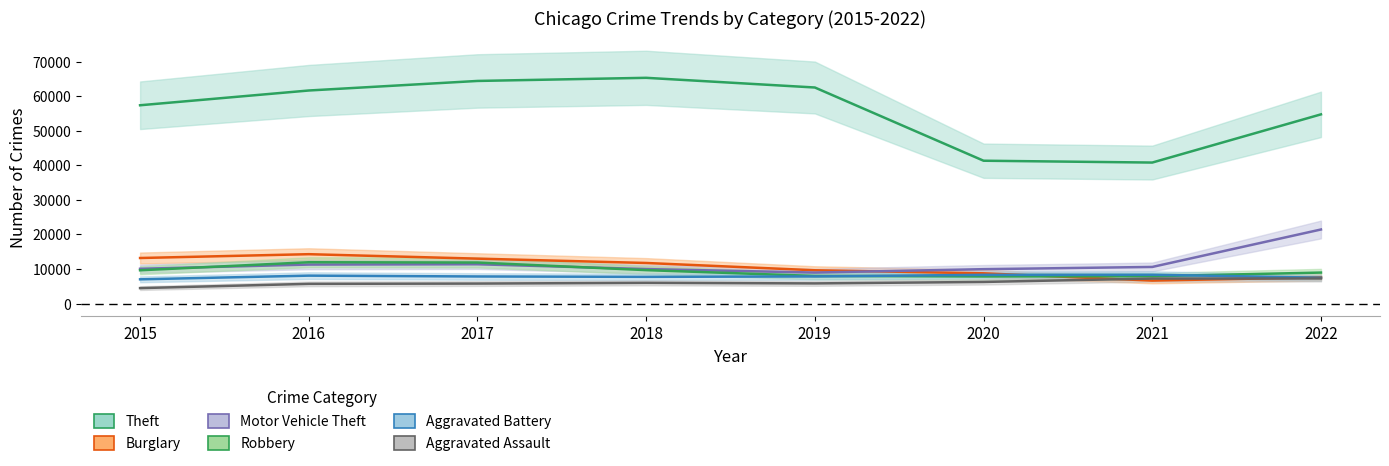

The Theft series shows 61619 at 2016. True or false?

True